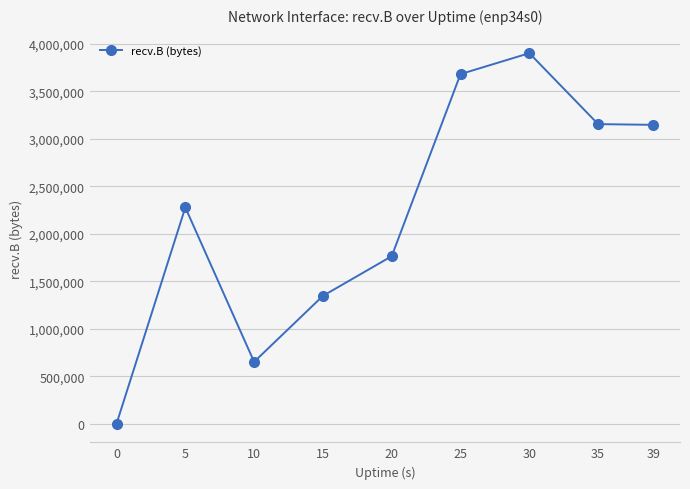

What is the difference between the values at 30 and 35?

746713